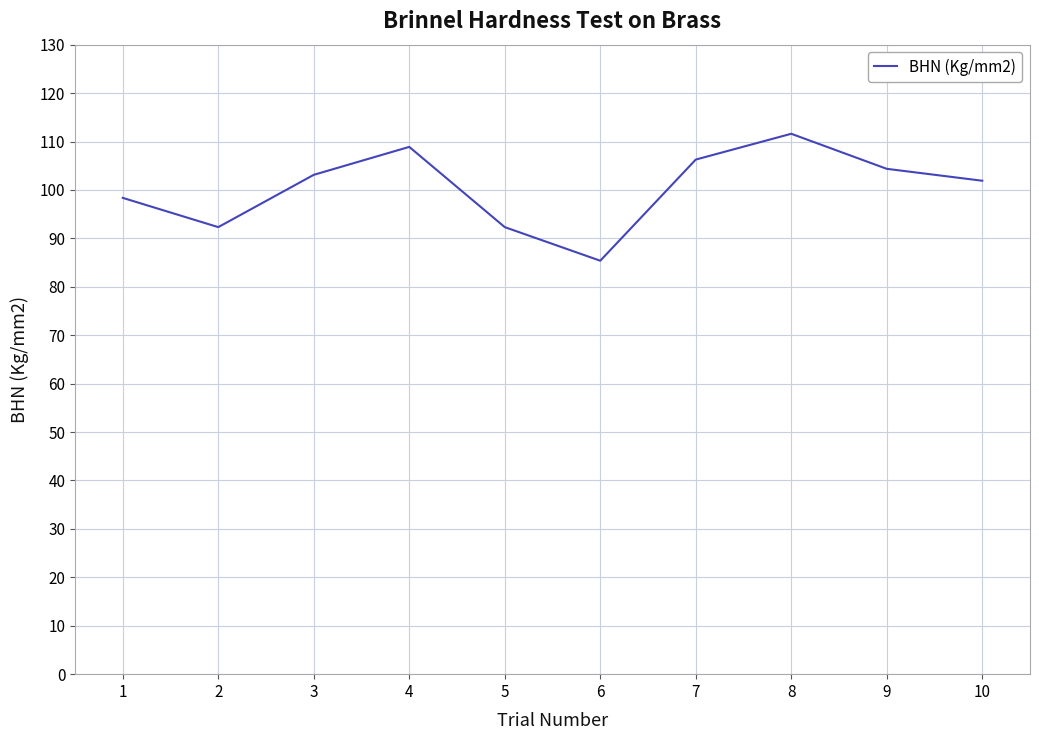

What is the difference between the values at 8 and 2?

19.3